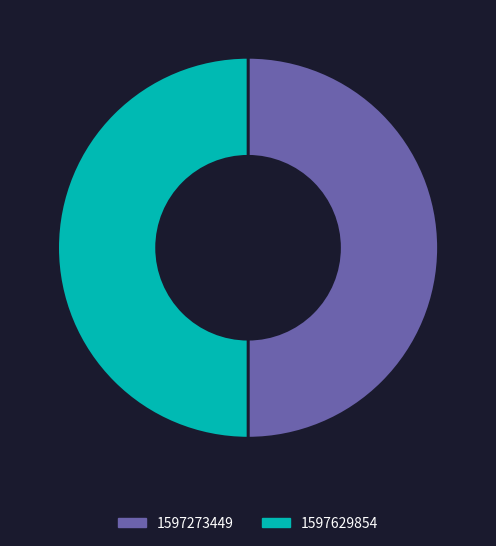

Combined, do 1597273449 and 1597629854 account for over 50%?

Yes